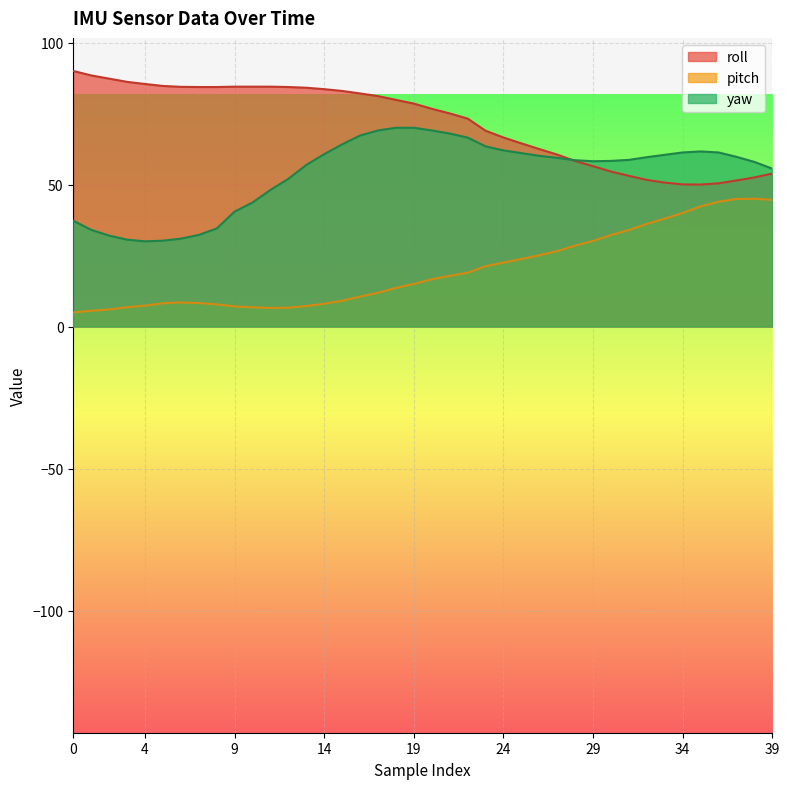

What are all the series names shown in the legend?

roll, pitch, yaw